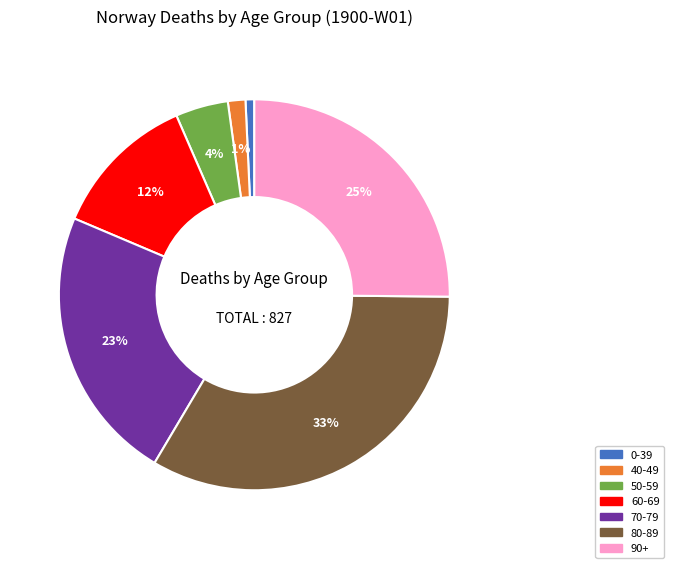

To the nearest percent, what is the average slice percentage?

14%